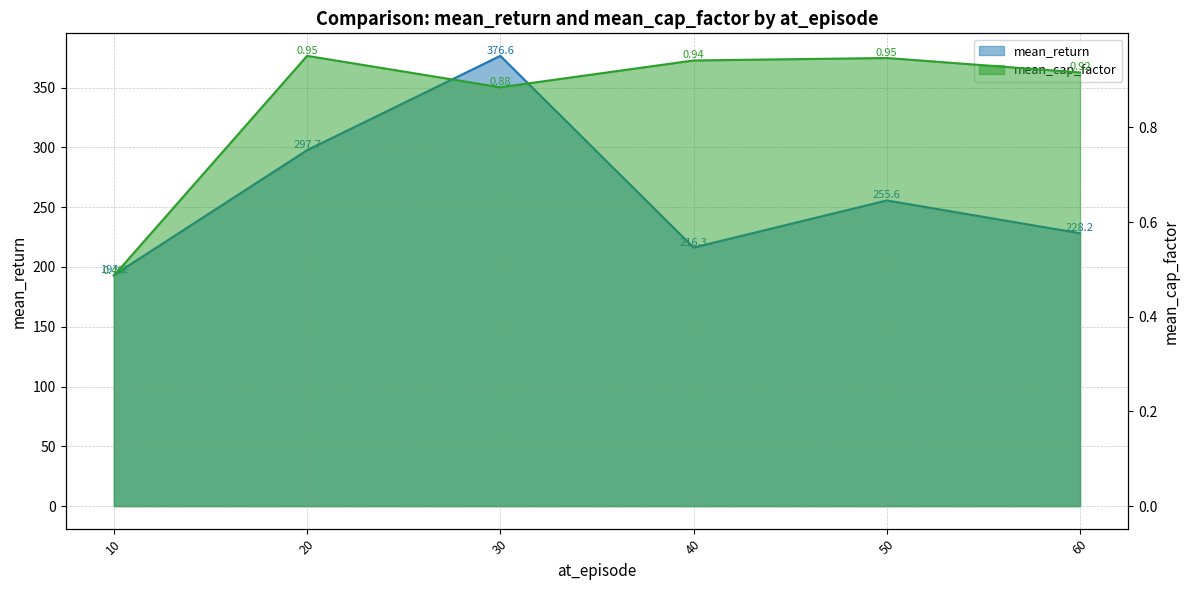

Count the number of data series in this chart.

2